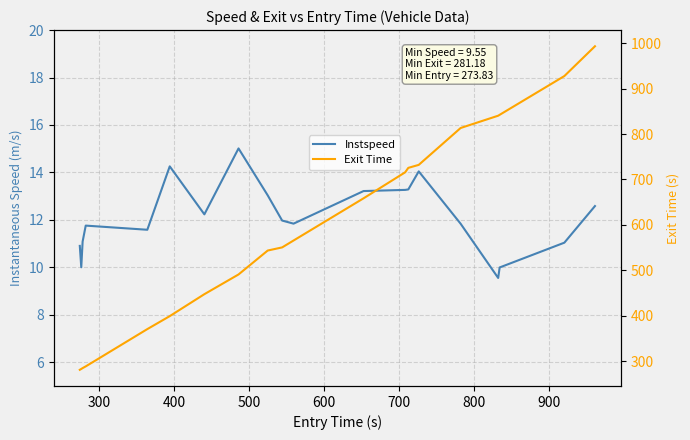

How many lines are shown in the chart?

2